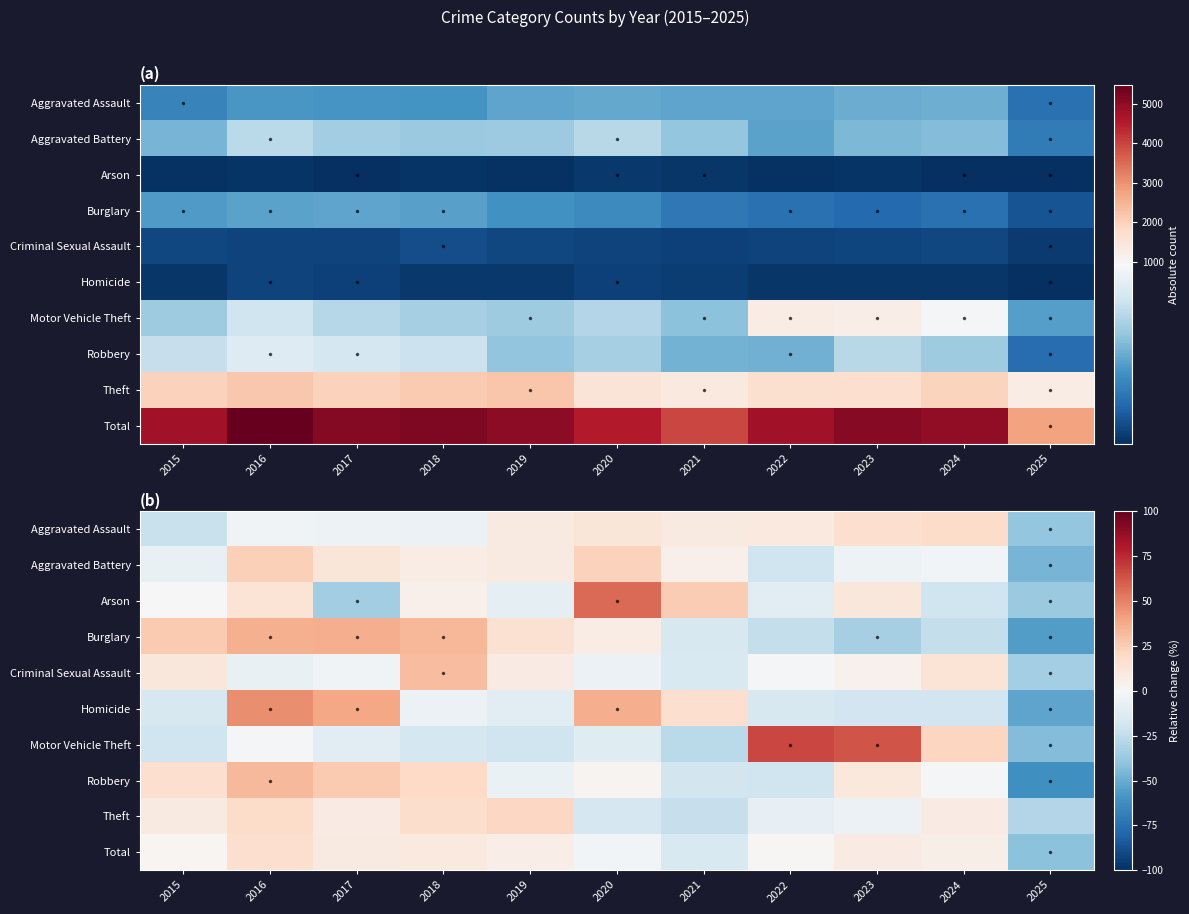

At which label does Motor Vehicle Theft reach its minimum?

2025